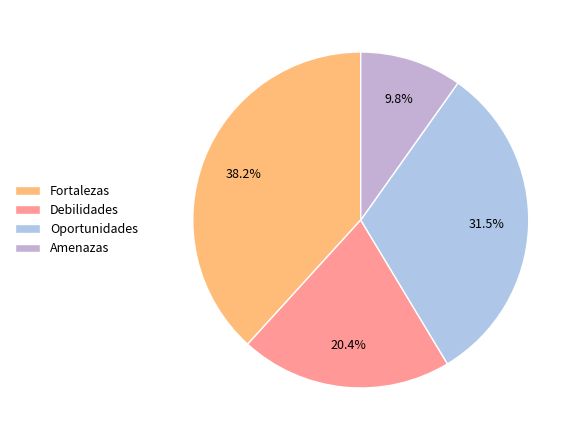

Which has a higher value, Oportunidades or Amenazas?

Oportunidades